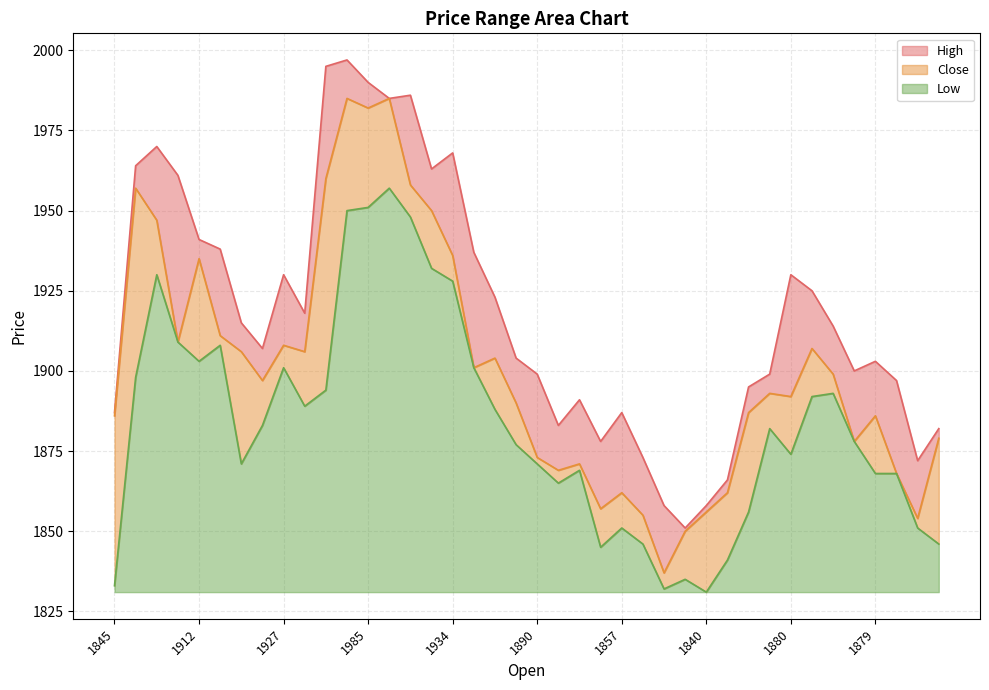

Does the chart have visible grid lines?

Yes